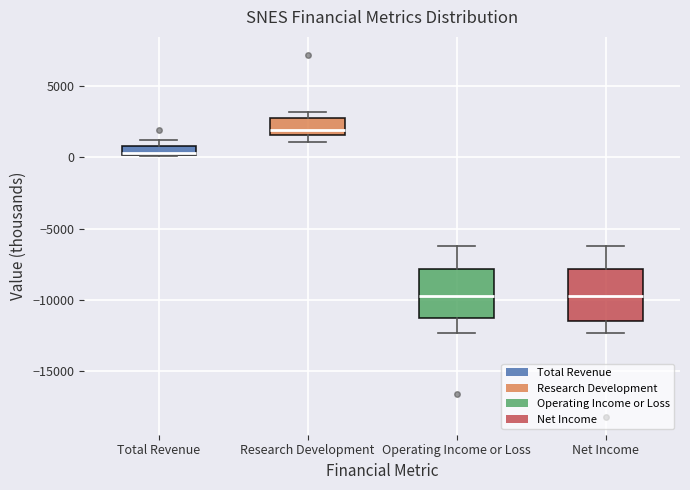

Where is the upper edge of the box for Total Revenue on the y-axis? The values are not printed on the chart, so give them approximately, as read against the axis.

1000